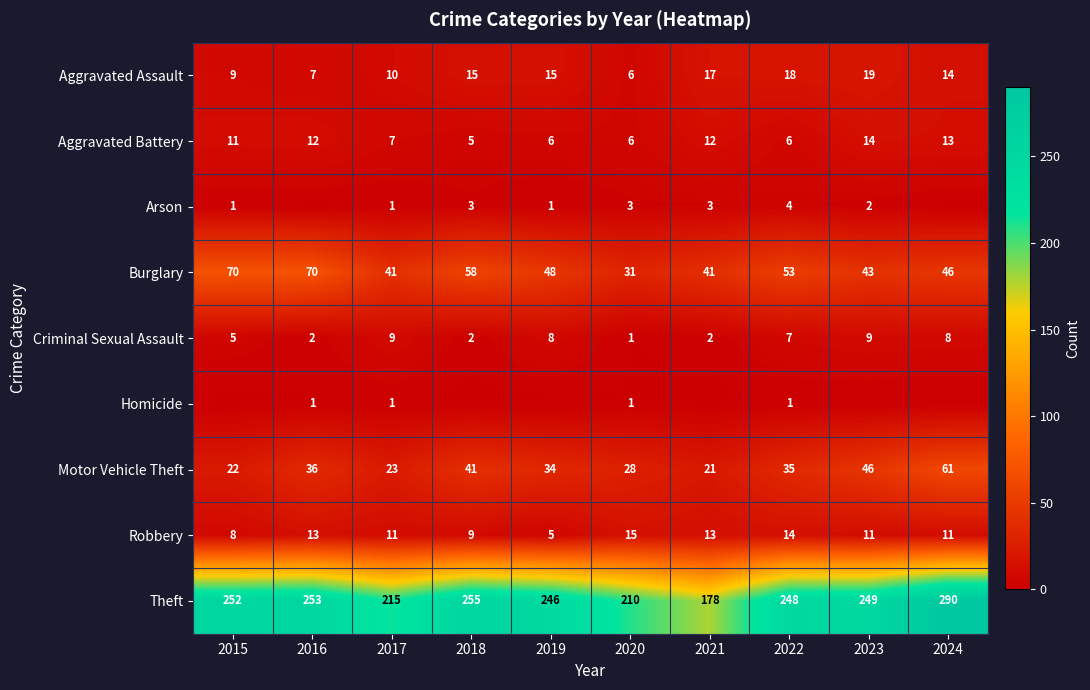

At which label is Motor Vehicle Theft closest to 41?

2018